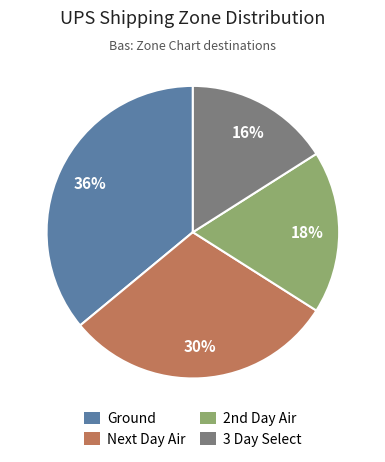

How many slices are in this pie chart?

4